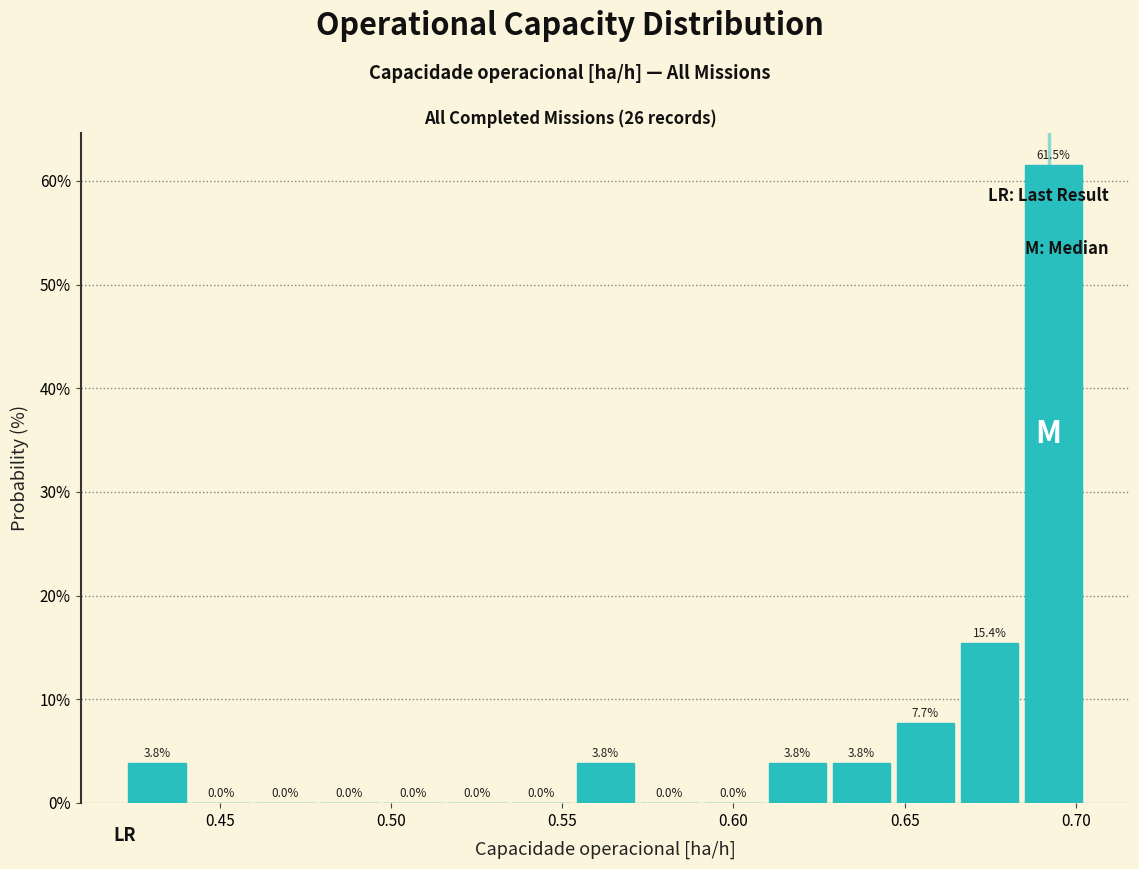

Around what value on the x-axis is the tallest bar? Give the approximate position of its centre, as read against the axis.

0.695